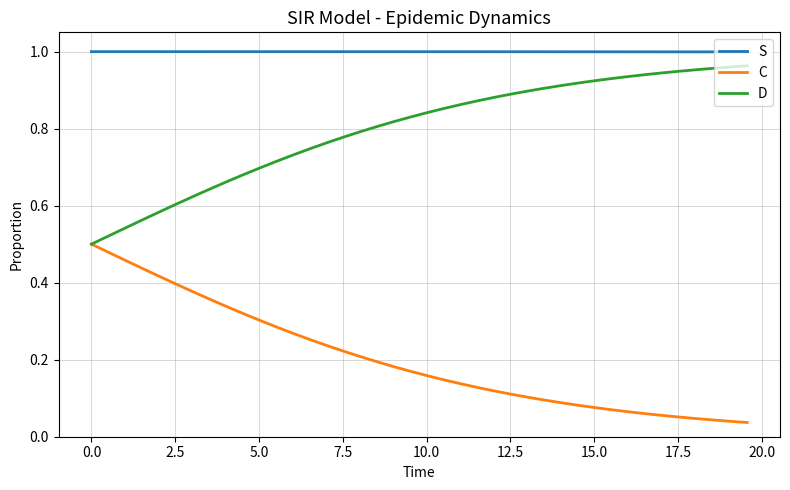

Which series has the largest total across all categories?

S